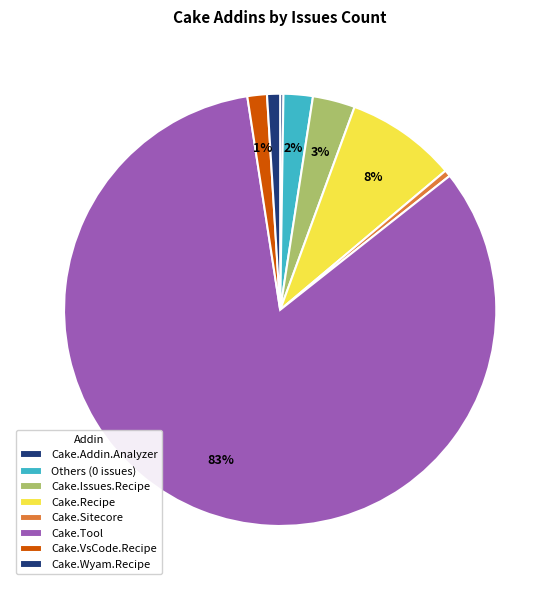

Does any single category account for the majority?

Yes